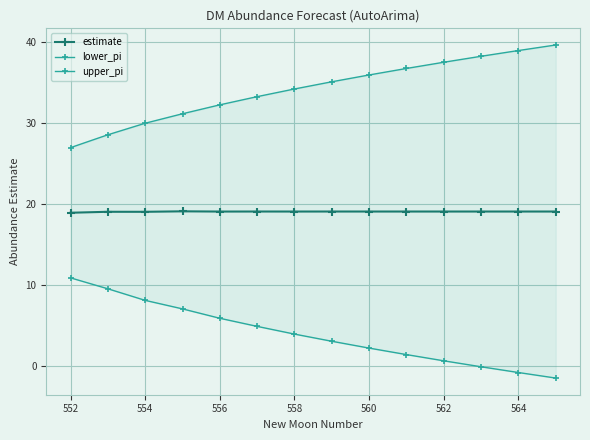

How many values in the estimate series exceed 19?

13